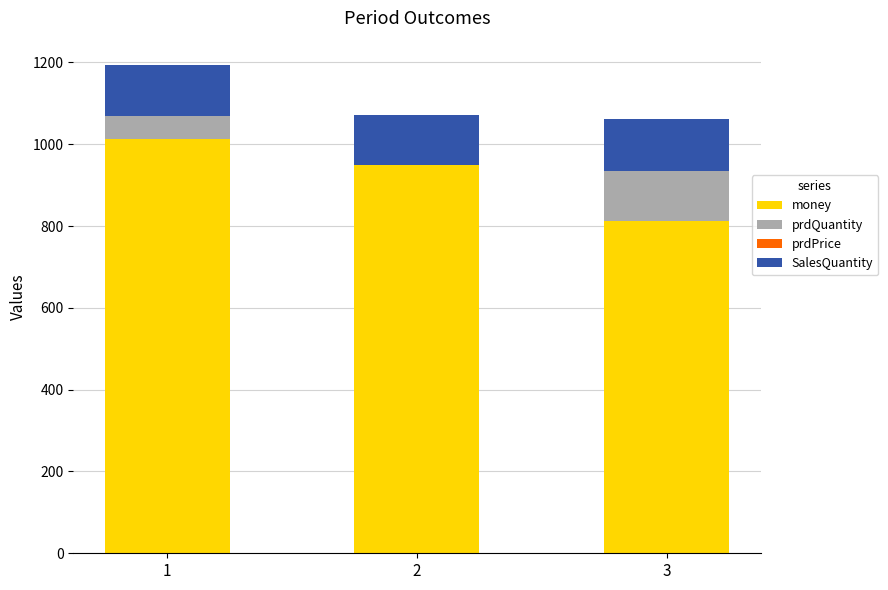

The value of money at 2 is 948.8. True or false?

True